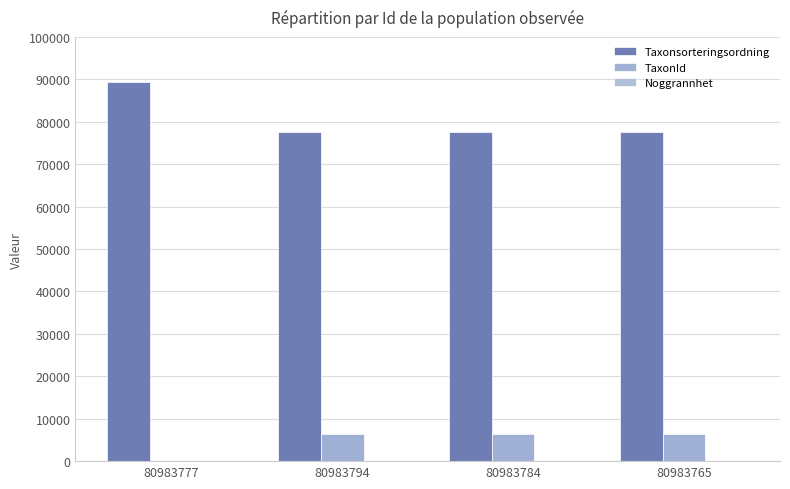

Does the chart contain stacked bars?

No